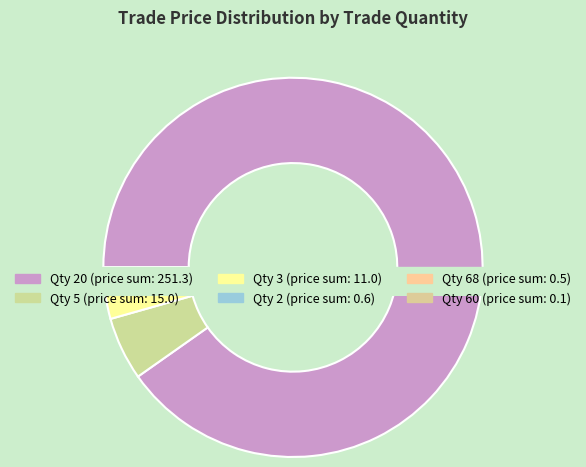

Between 20 and 60, which is larger?

20